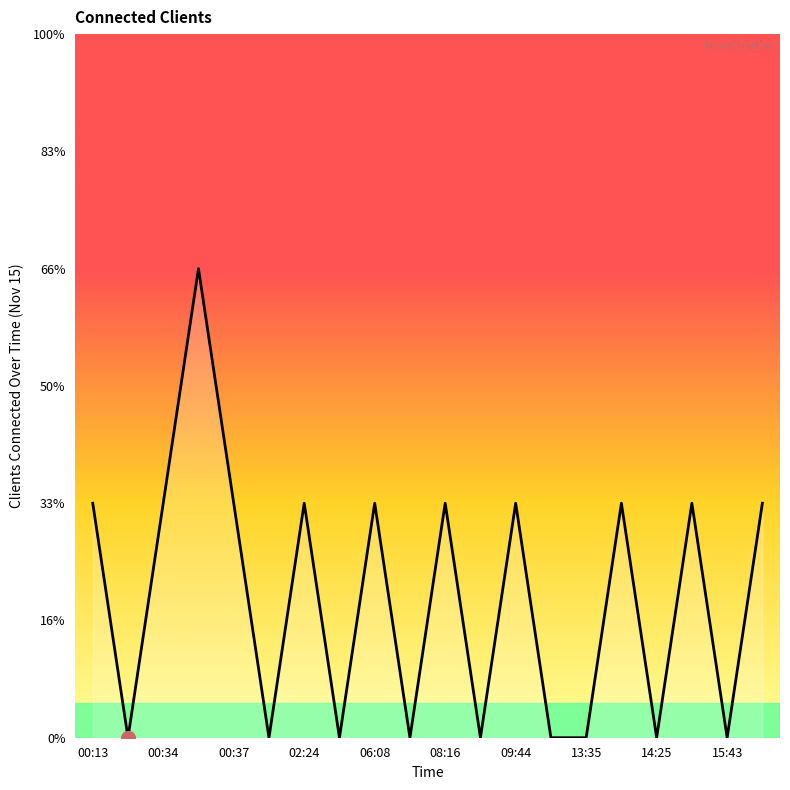

Does the chart display data point markers on the line(s)?

No